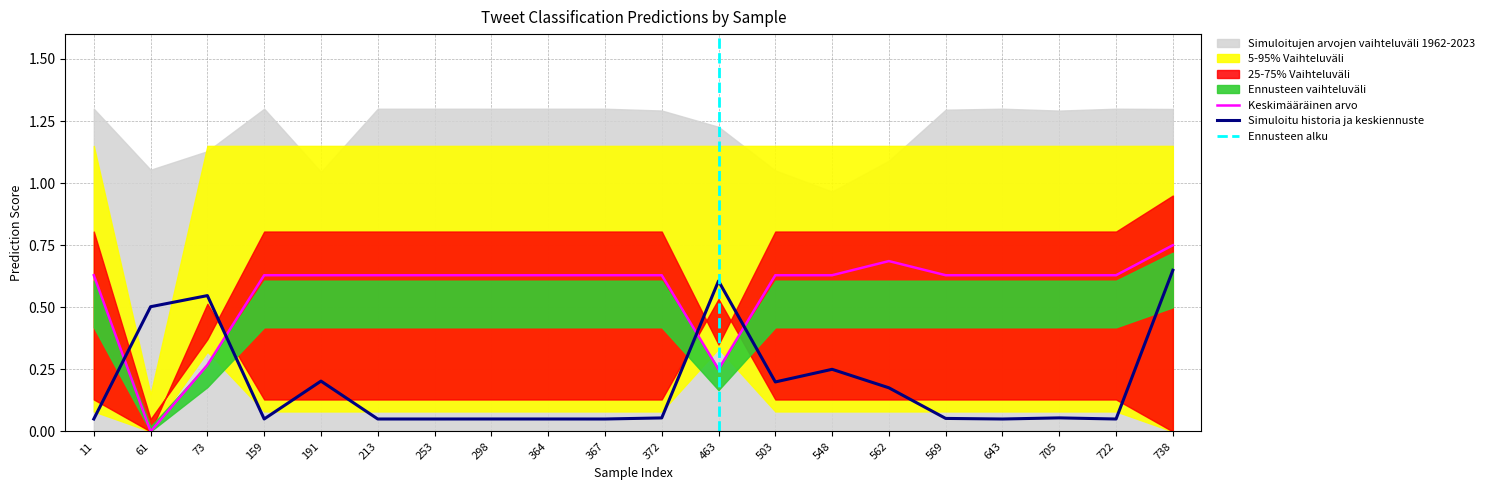

After their last crossing, which series has the higher values: Simuloitu historia ja keskiennuste or Keskimääräinen arvo?

Keskimääräinen arvo